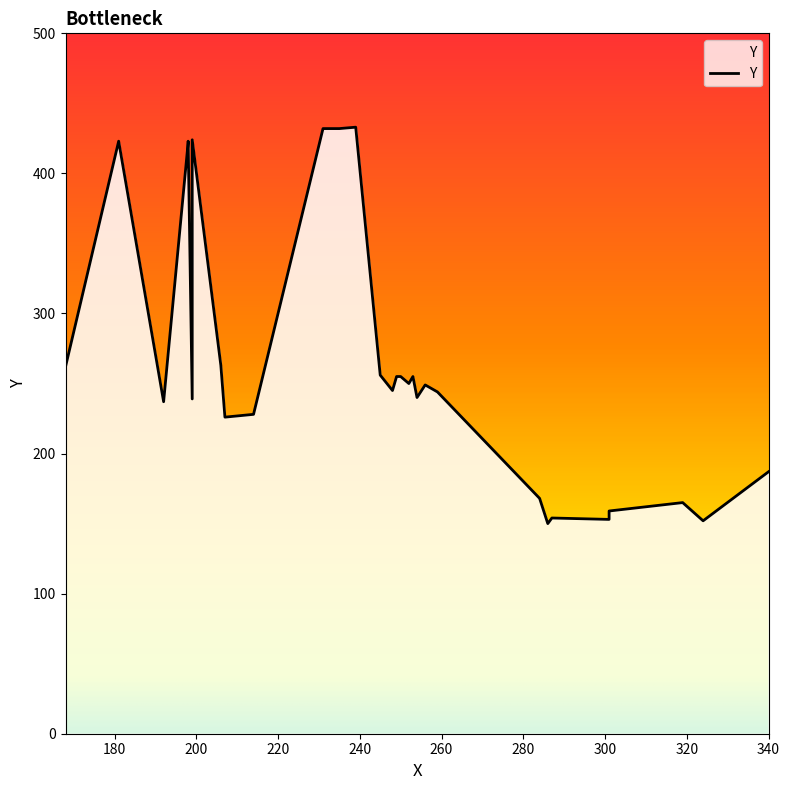

How many data points are less than 249?

15